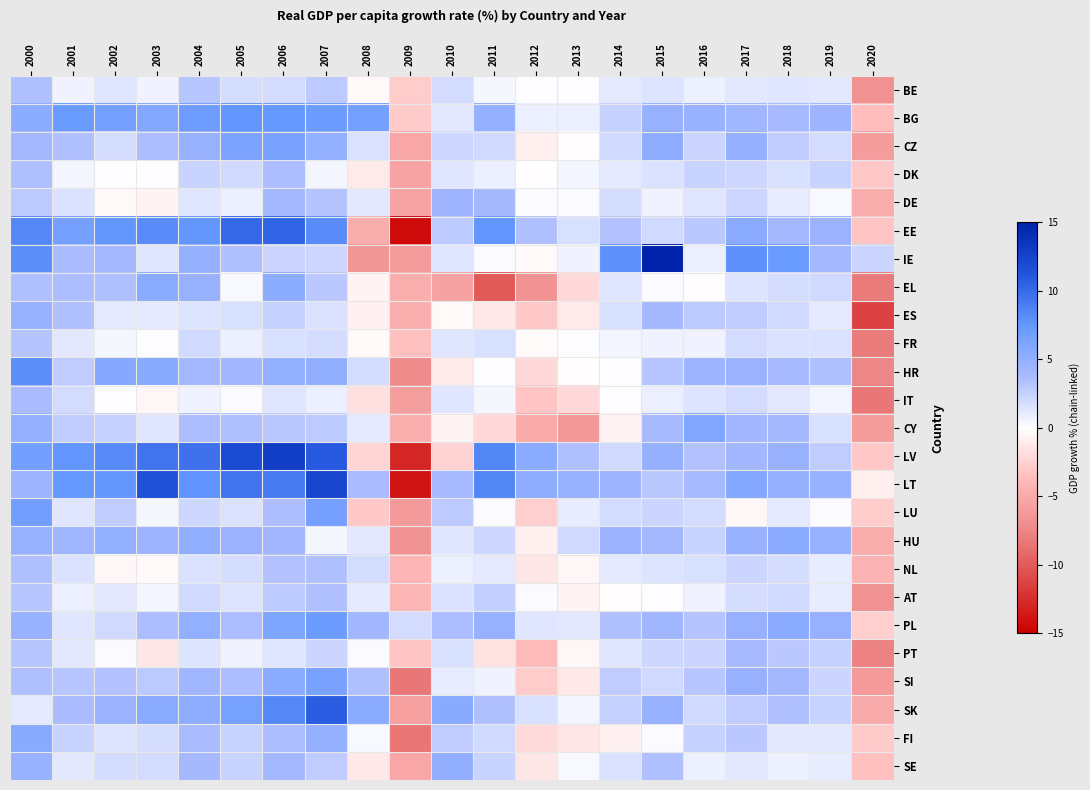

Rank the series by their maximum value, from highest to lowest.

IE, LV, LT, SK, EE, HR, BG, PL, LU, CZ, SI, CY, FI, EL, HU, SE, ES, DE, PT, IT, DK, BE, NL, AT, FR